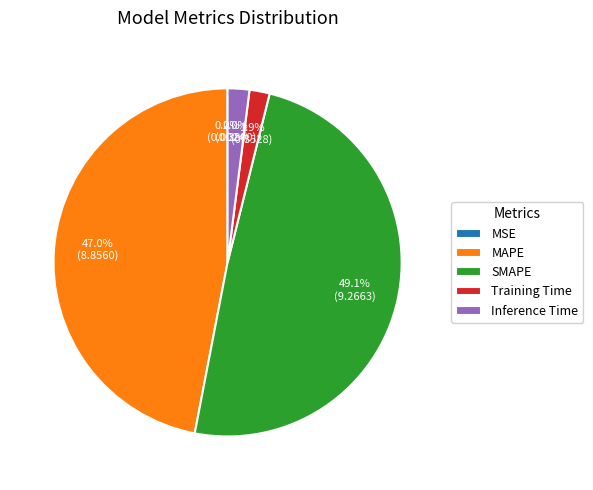

To the nearest percent, what is the average slice percentage?

20%